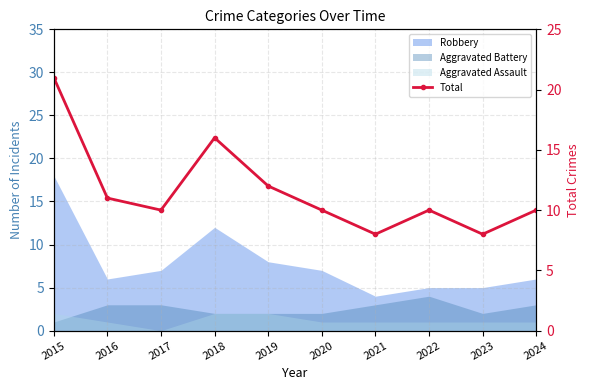

What is the minimum value shown in the chart?

8